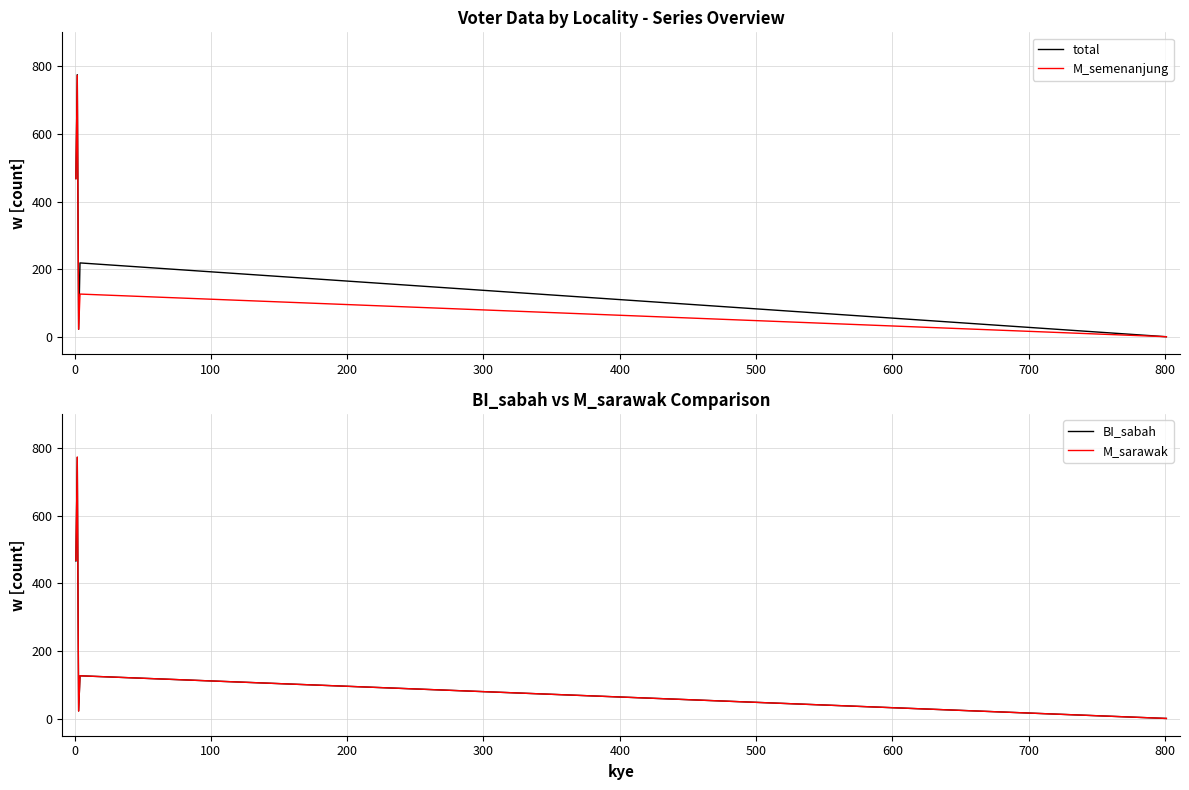

What is the maximum value for M_sarawak?

773